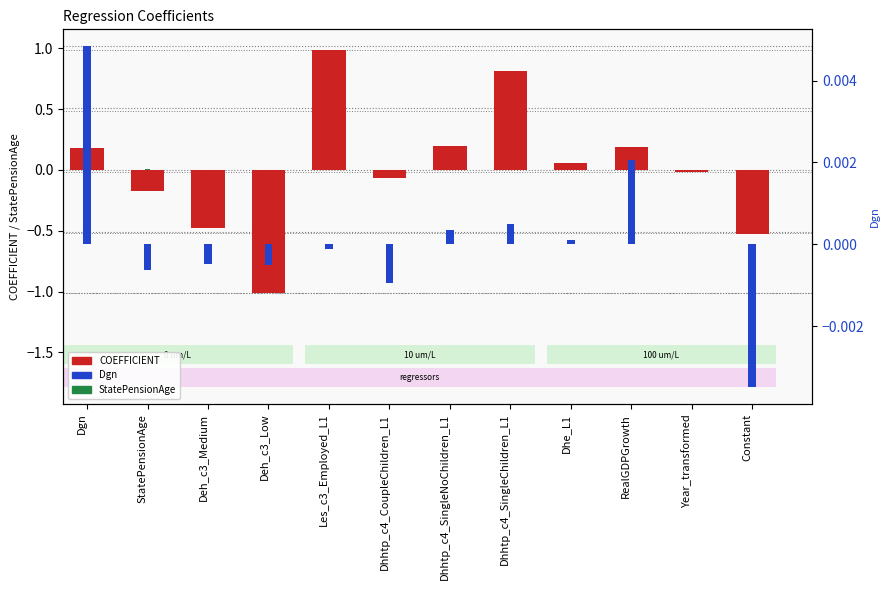

The value of Dgn at StatePensionAge is -0.0. True or false?

True